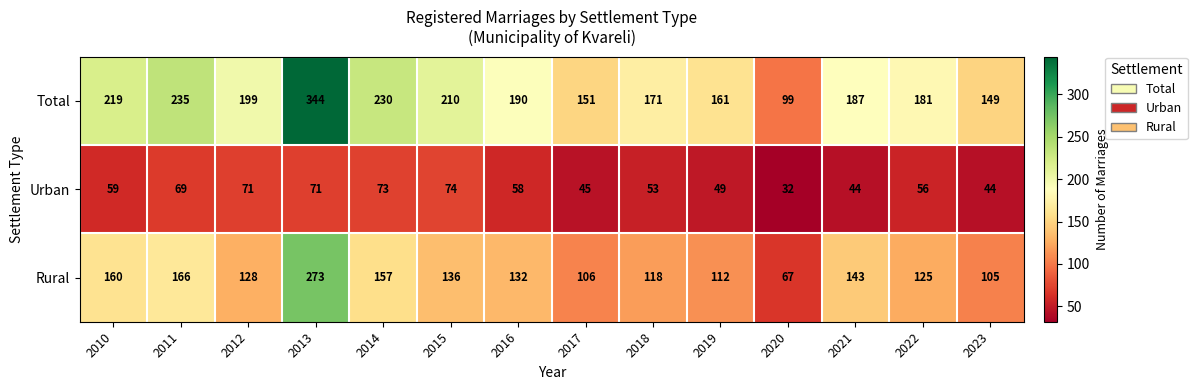

Is the value of Total at 2023 greater than the value of Urban at 2017?

Yes